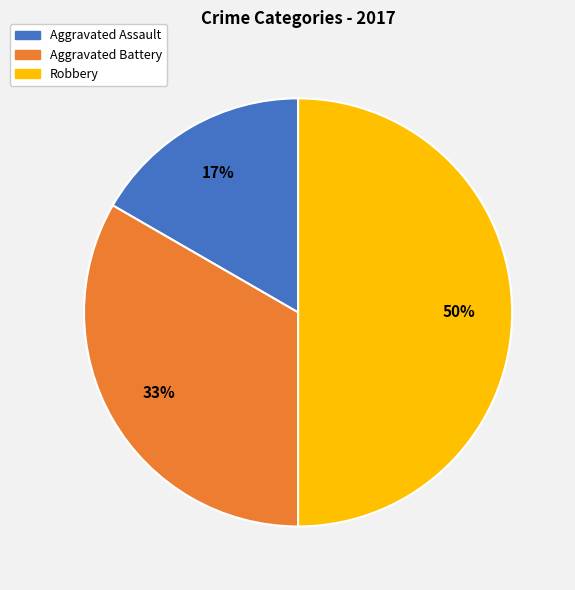

Rank the categories by value from lowest to highest.

Aggravated Assault, Aggravated Battery, Robbery